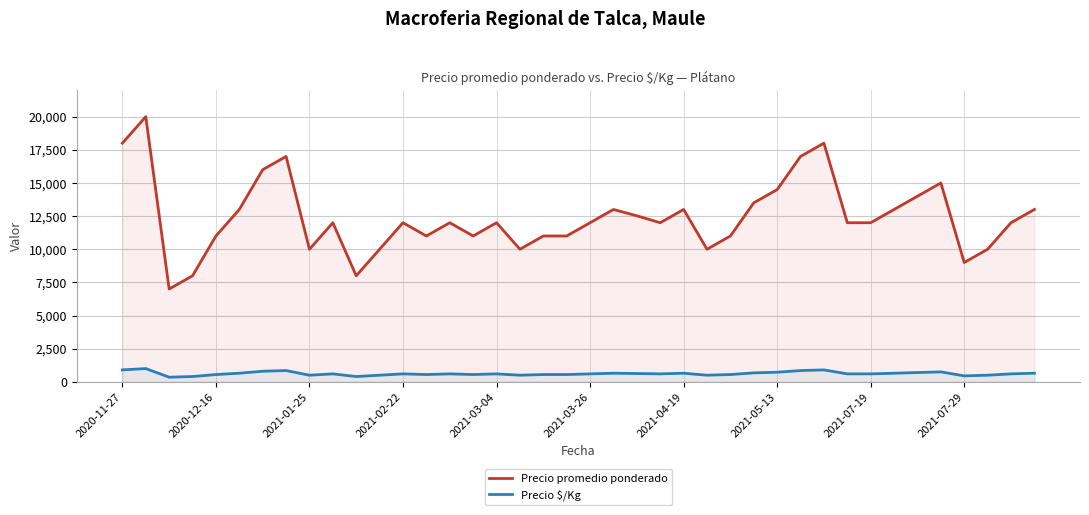

How many series are shown in this chart?

2